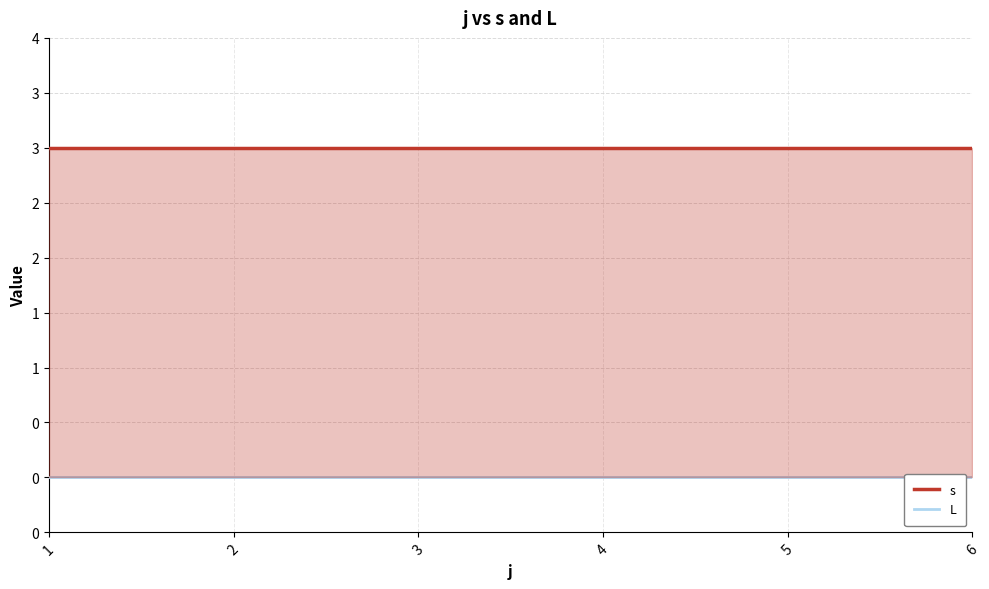

True or false: L has more than 0 interior local peaks.

False